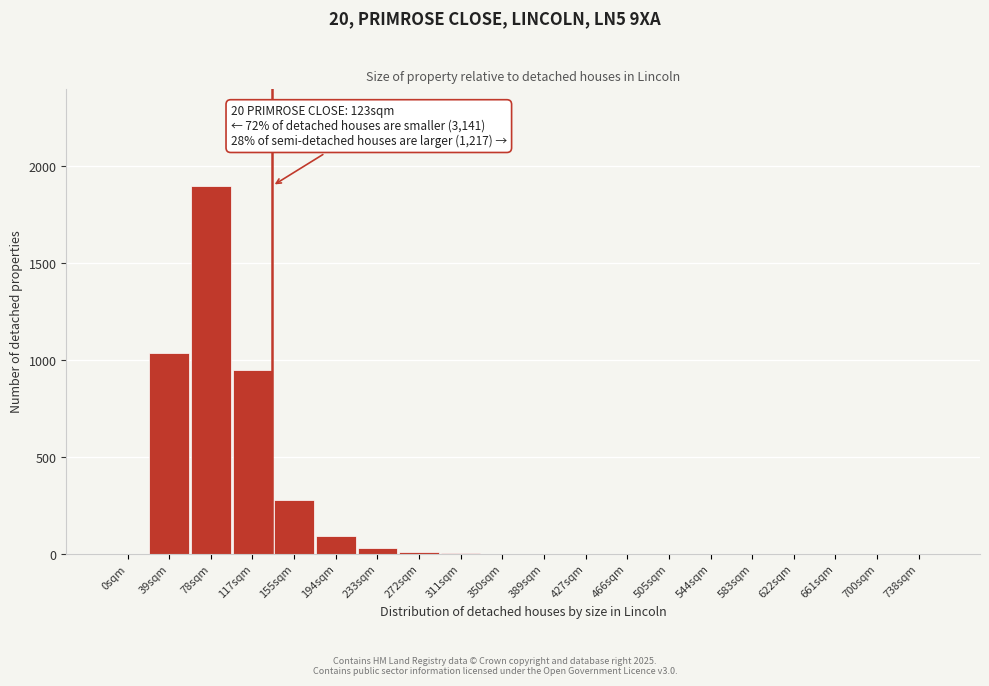

What is the greatest value displayed?

1900